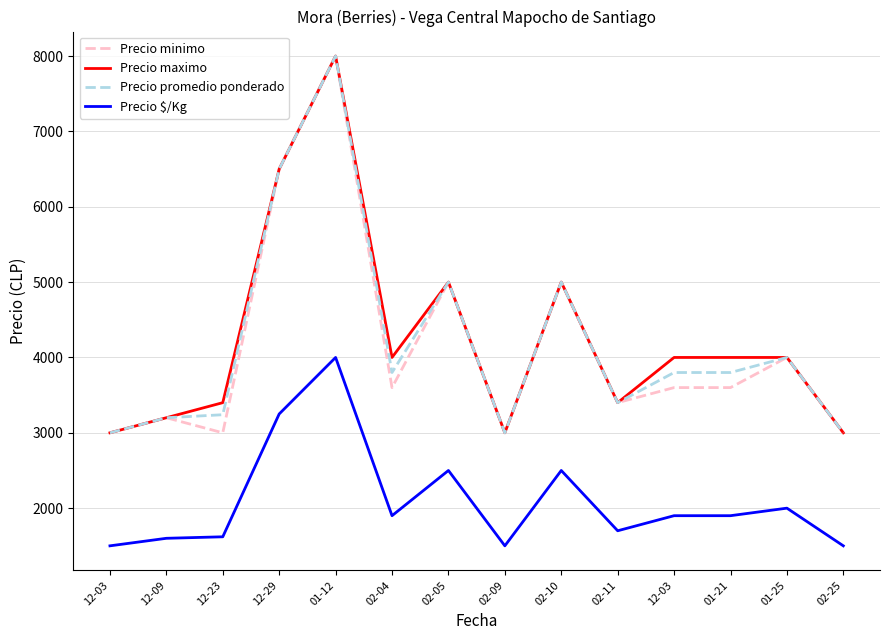

What are all the series names shown in the legend?

Precio minimo, Precio maximo, Precio promedio ponderado, Precio $/Kg